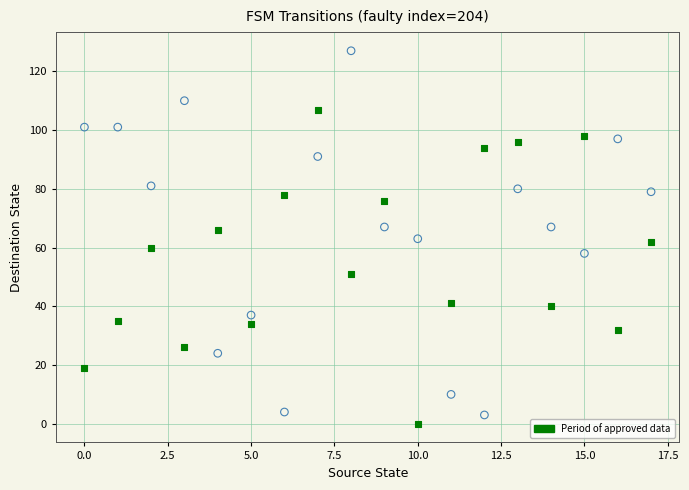

How many points are shown in the scatter plot?

36